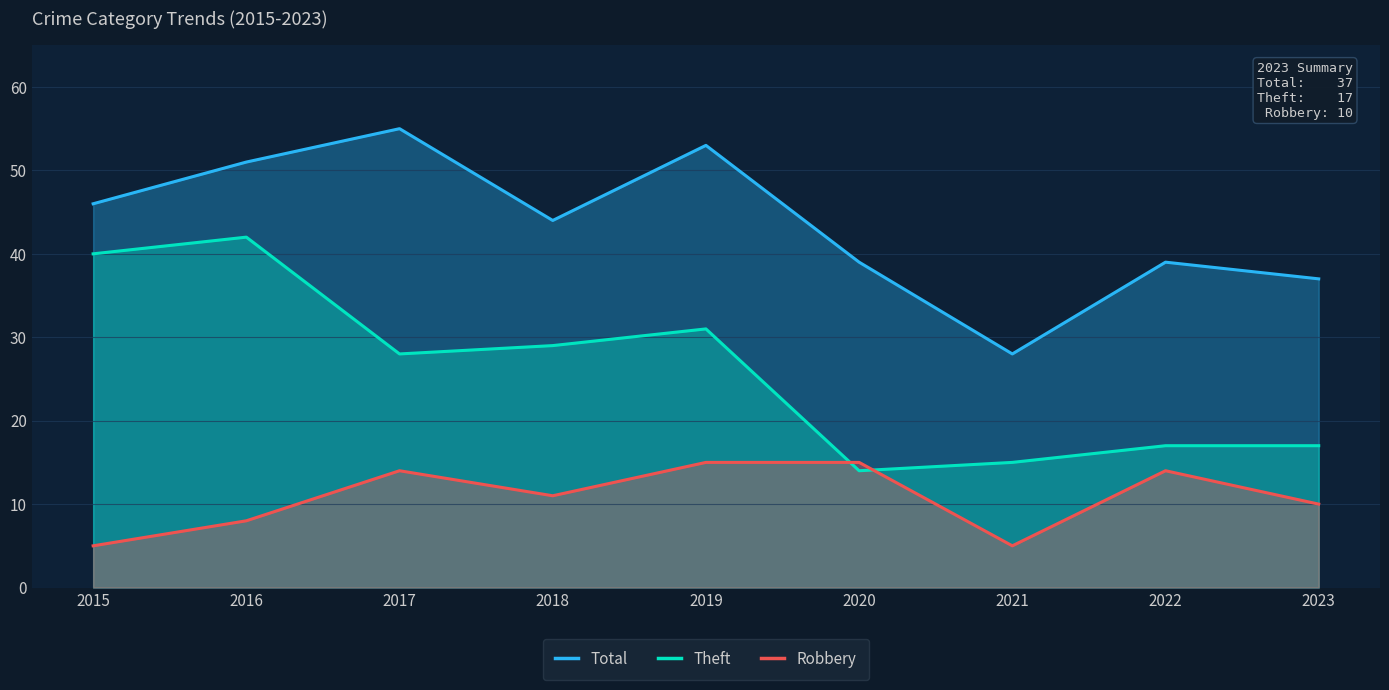

What is the sum of all Total values?

392